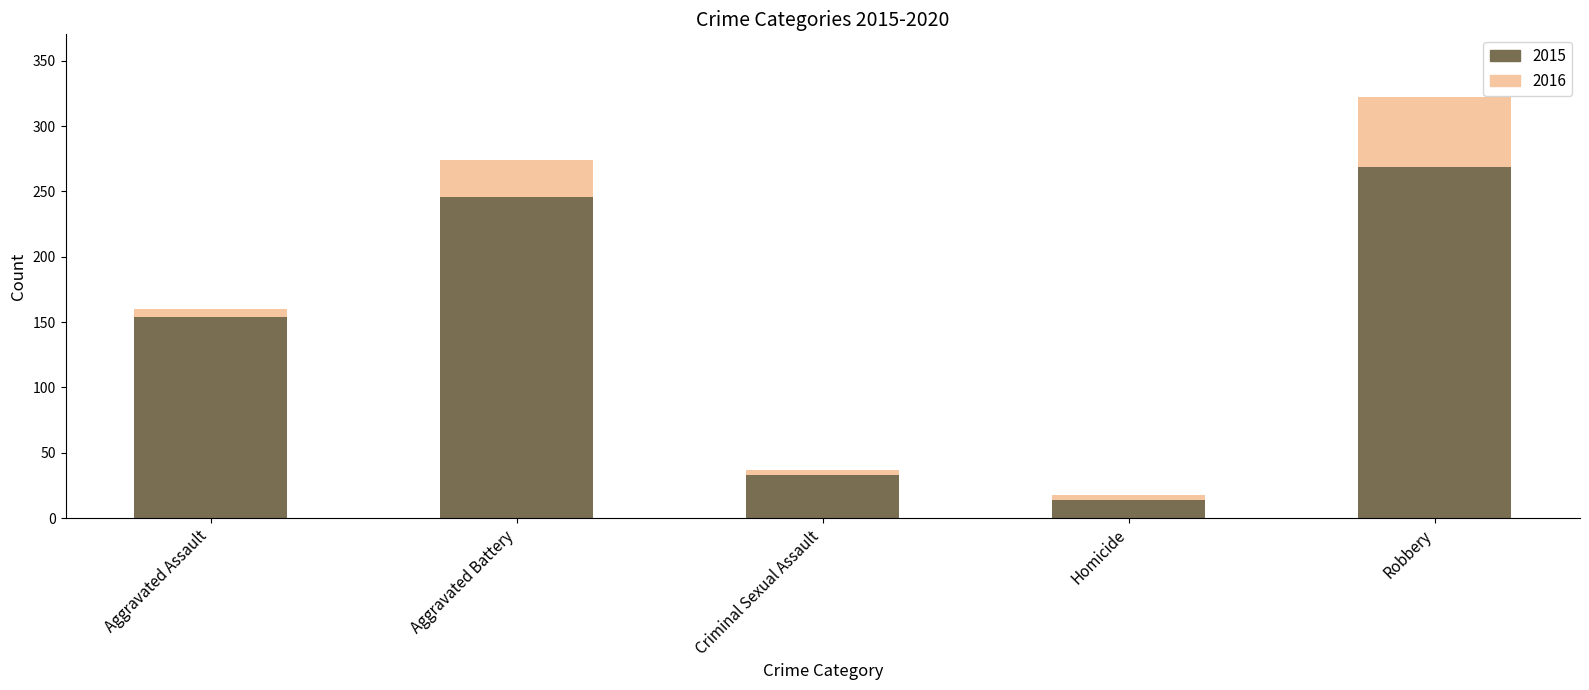

Rank the categories by 2015 value from lowest to highest.

Homicide, Criminal Sexual Assault, Aggravated Assault, Aggravated Battery, Robbery